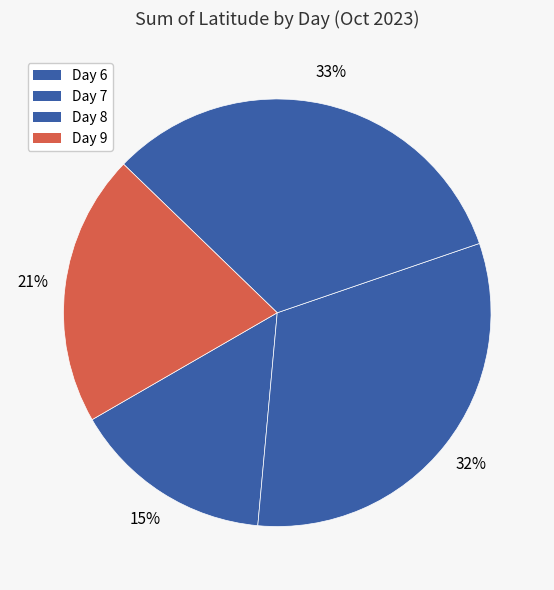

Count the number of slices in the pie.

4